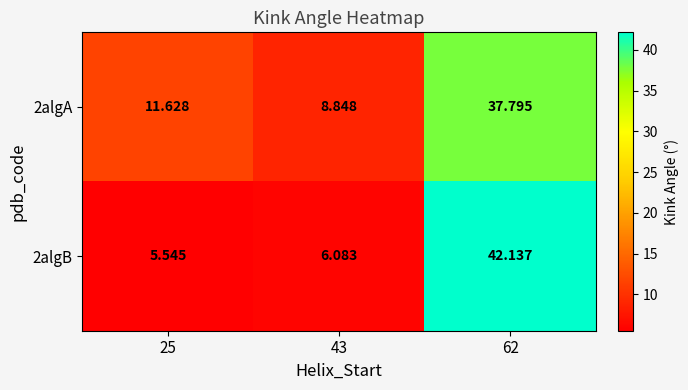

How many data points in 2algB are above 6?

2